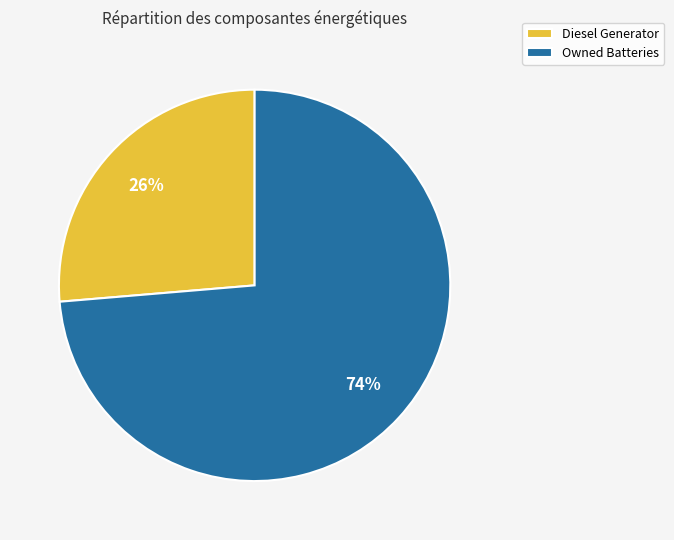

Is there a majority slice in this chart?

Yes